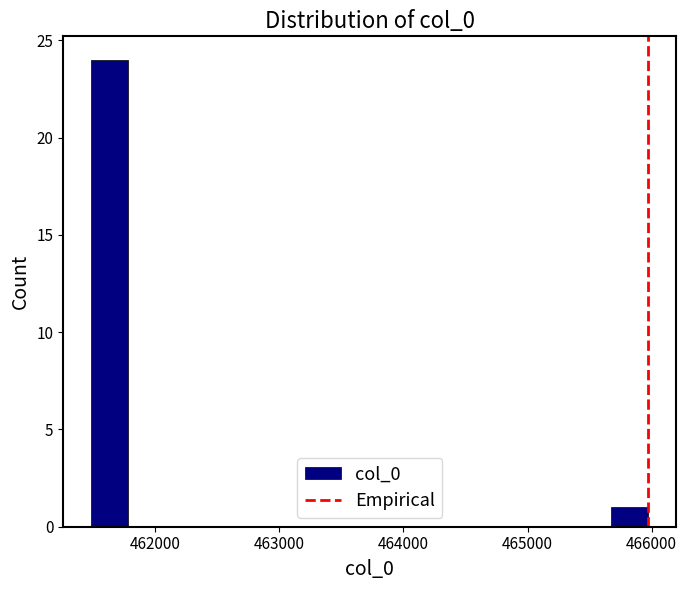

Around what value on the x-axis is the tallest bar? Give the approximate position of its centre, as read against the axis.

461600